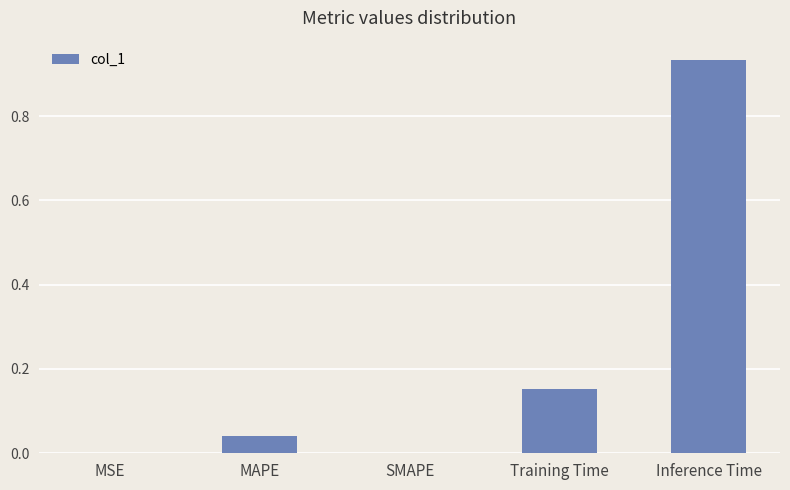

Does the chart contain stacked bars?

No